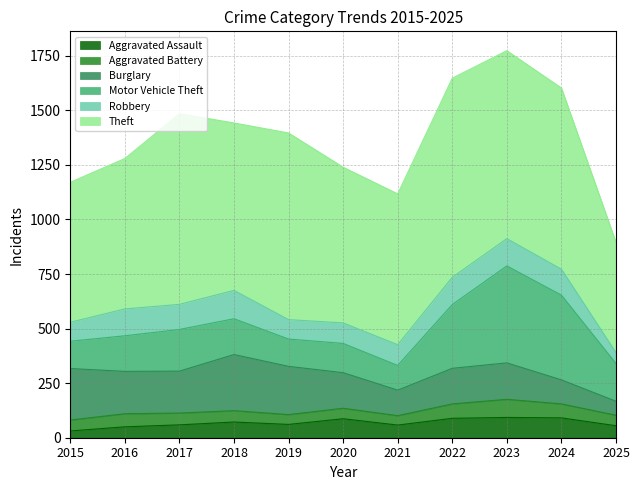

How many data points in Motor Vehicle Theft are above 164?

5